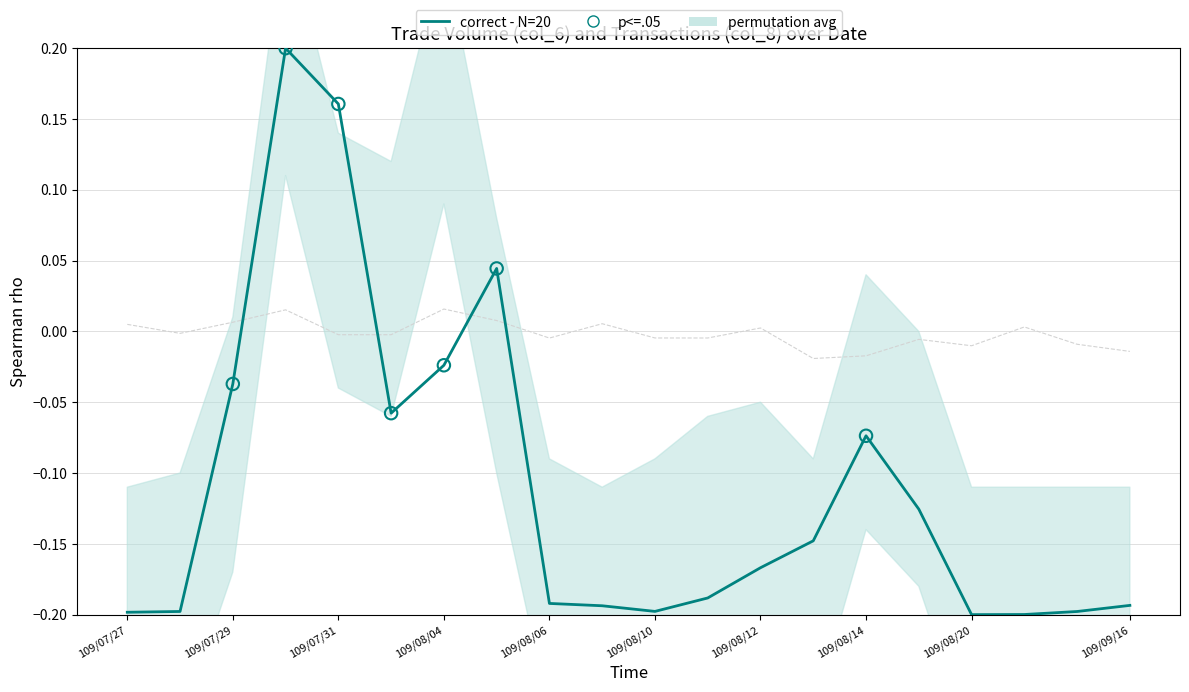

Between 109/08/21 and 109/08/14, which is larger?

109/08/14